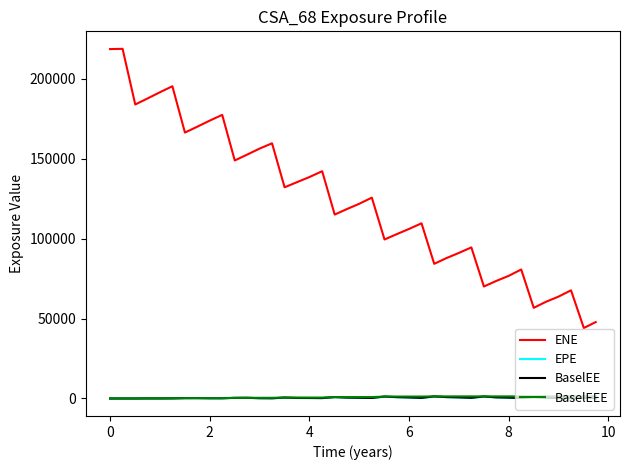

Which series has the widest spread of values?

ENE